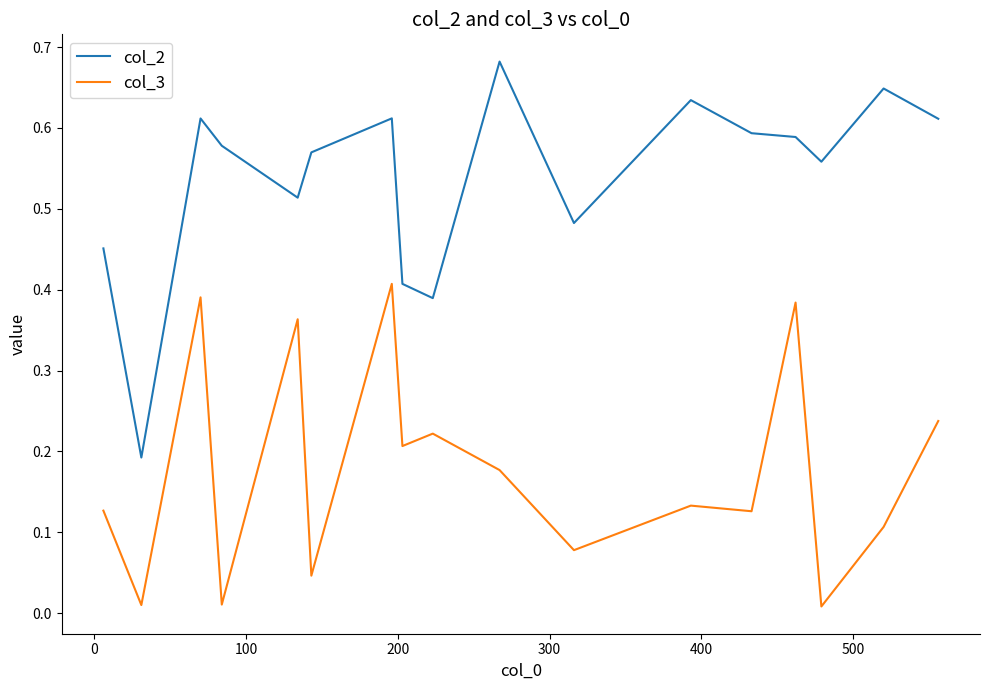

At how many categories does at least one series exceed 0?

17